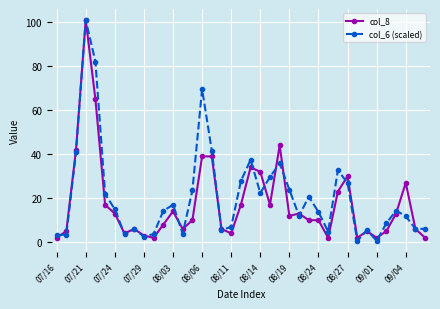

True or false: col_6 (scaled) has more than 2 interior local peaks.

True